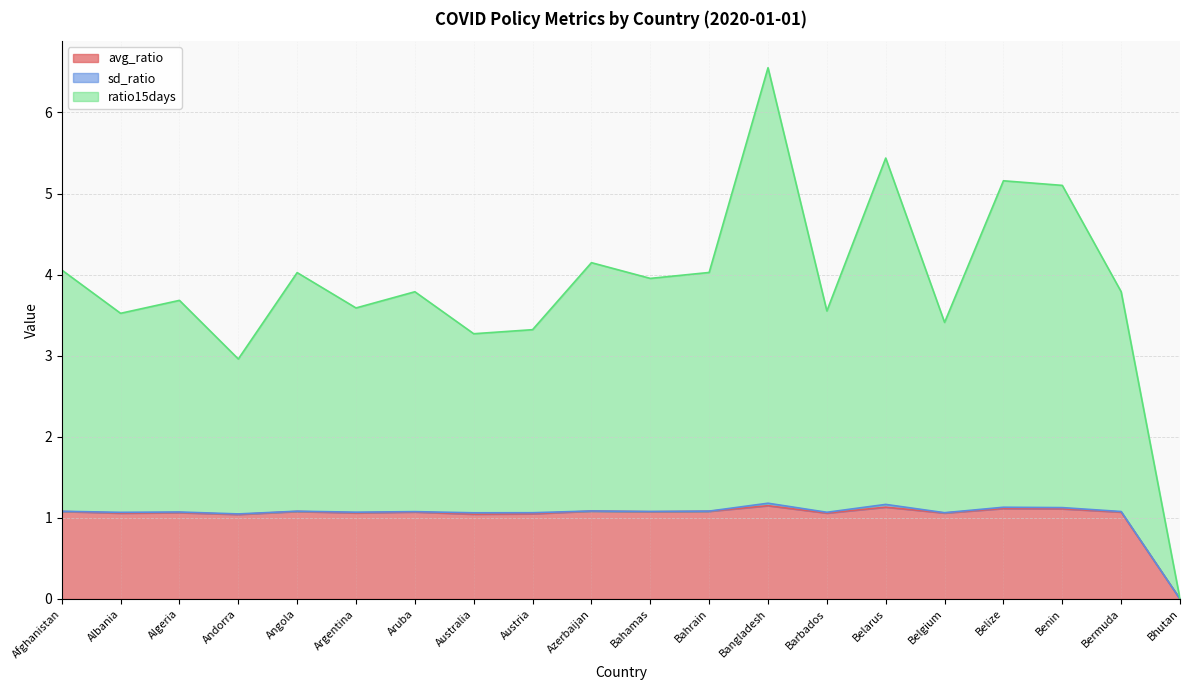

Is it true that ratio15days equals 4.1 at Afghanistan?

True